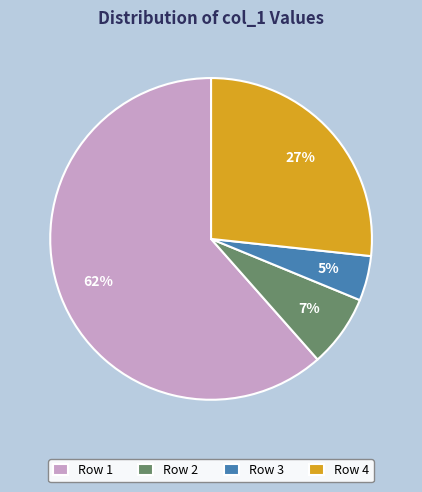

To the nearest percent, what is the difference between the Row 1 and Row 2 slice percentages?

54%